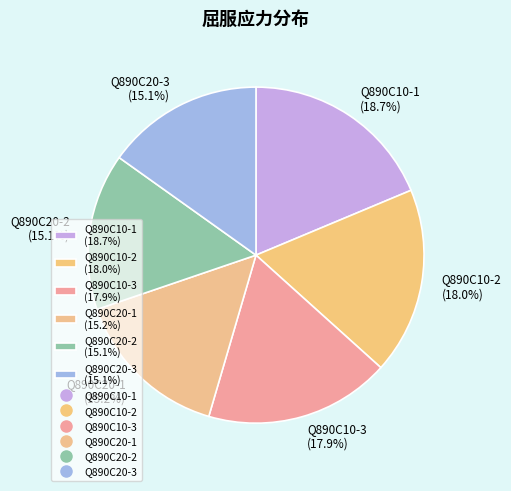

Does Q890C20-2 (15.1%) represent more than half of the total?

No